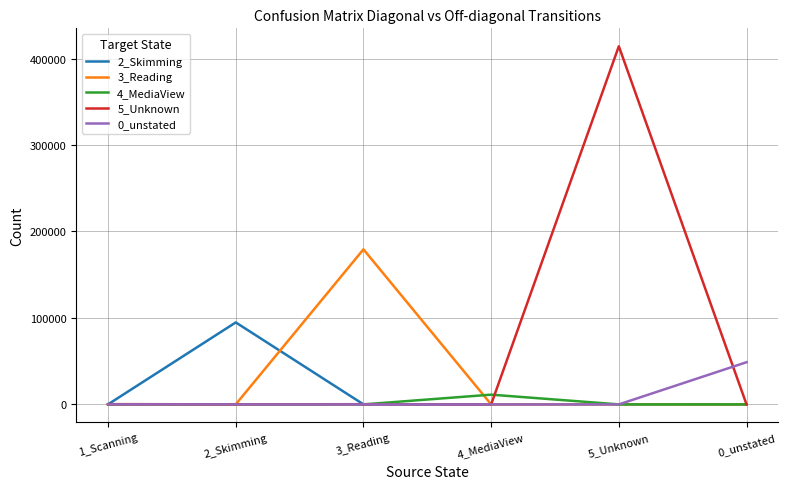

What is the difference between the maximum and minimum values in the 5_Unknown series?

414215